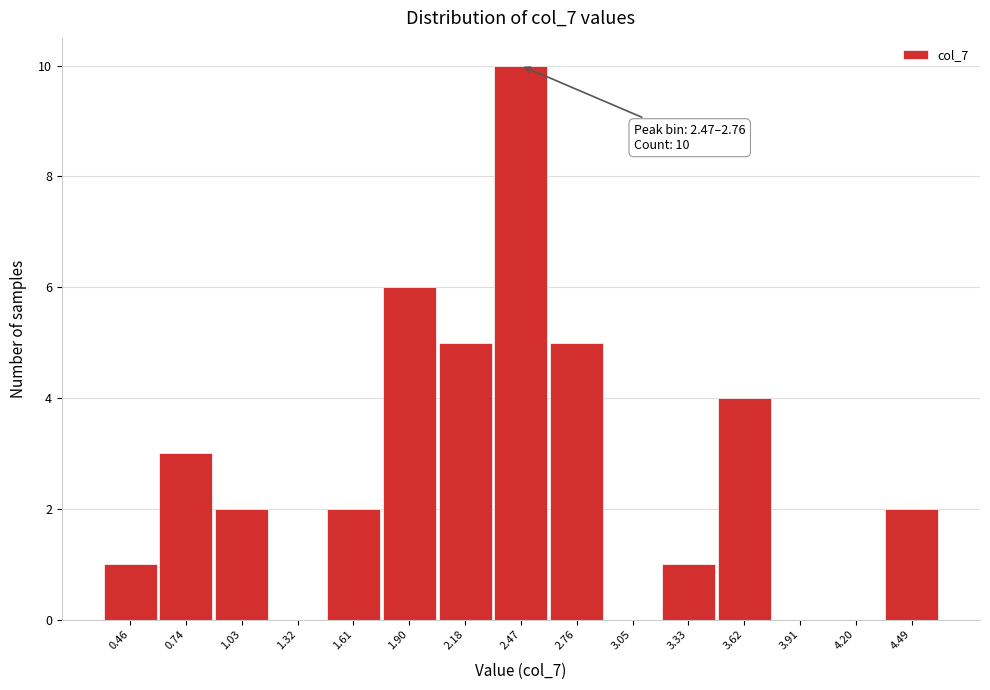

Reading left to right, transcribe all the data shown in this chart.

0.46=1	0.74=3	1.03=2	1.32=0	1.61=2	1.90=6	2.18=5	2.47=10	2.76=5	3.05=0	3.33=1	3.62=4	3.91=0	4.20=0	4.49=2